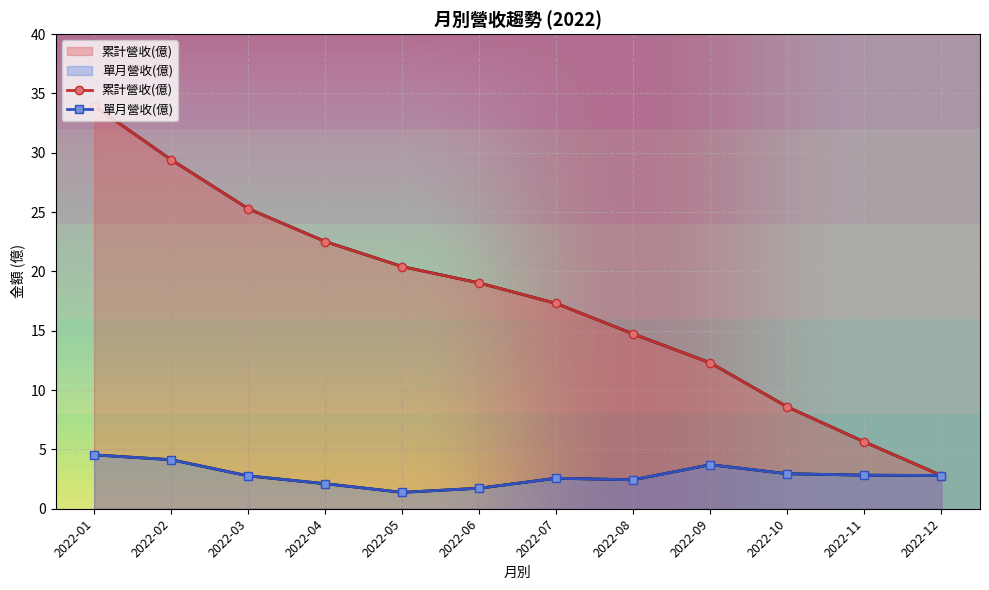

True or false: 累計營收(億) has a value of 0.9 at 2022-12.

False